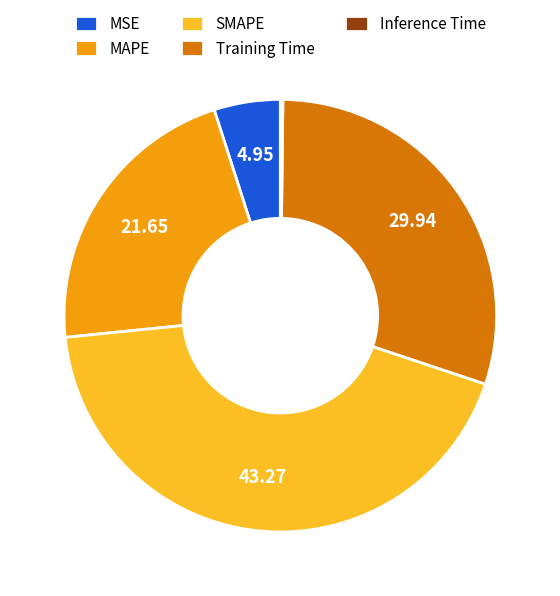

Is the sum of MSE and MAPE greater than half?

No